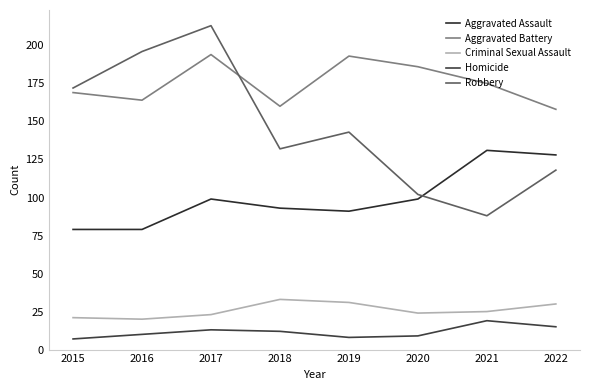

Reading left to right, list all the values displayed in this chart.

Aggravated Assault: 79	79	99	93	91	99	131	128
Aggravated Battery: 169	164	194	160	193	186	175	158
Criminal Sexual Assault: 21	20	23	33	31	24	25	30
Homicide: 7	10	13	12	8	9	19	15
Robbery: 172	196	213	132	143	102	88	118